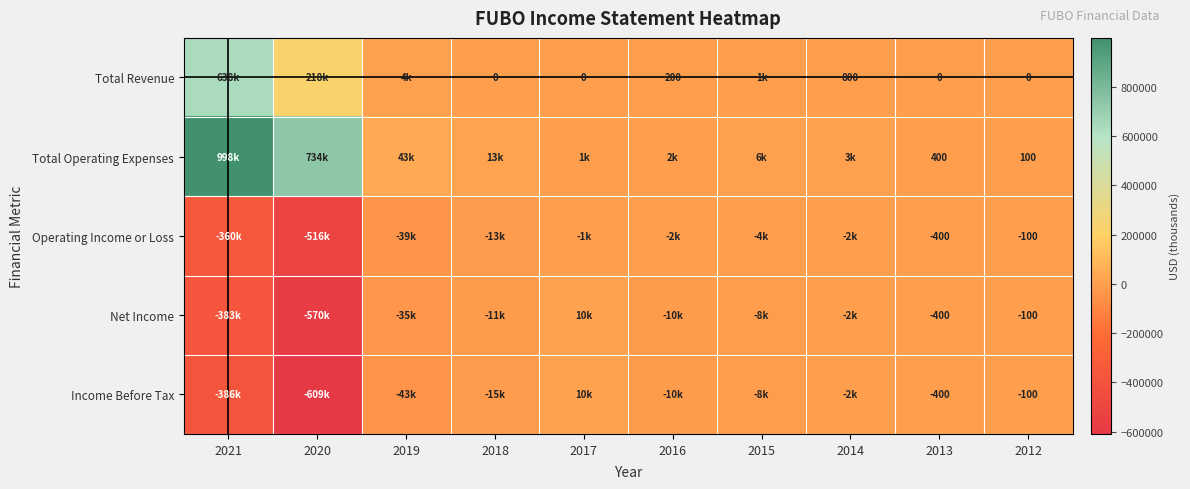

What is the difference between the highest and lowest values at 2013?

800